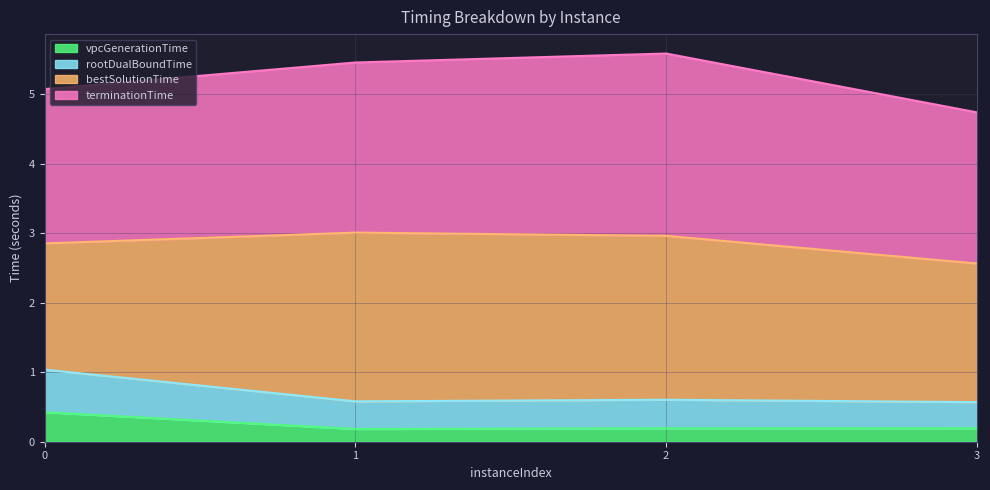

What is the total value across all series at 0?

5.1